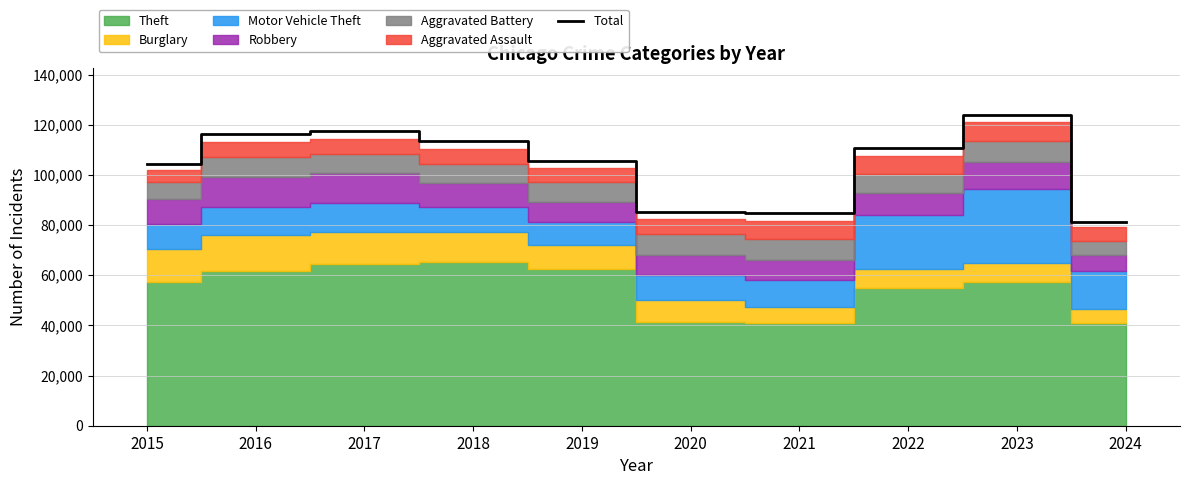

Reading left to right, list all the values displayed in this chart.

104387	116108	117377	113434	105593	85358	84661	110617	123980	81176